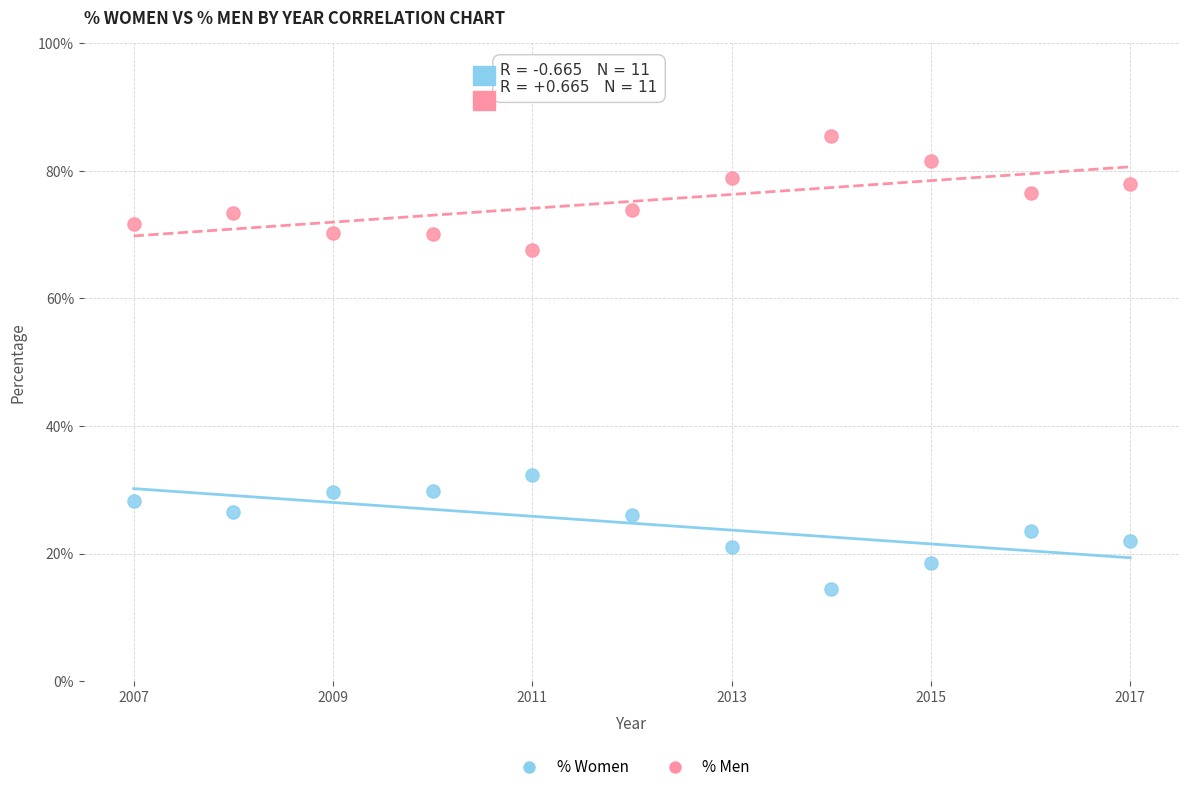

Which series reaches the maximum Y coordinate?

% Men